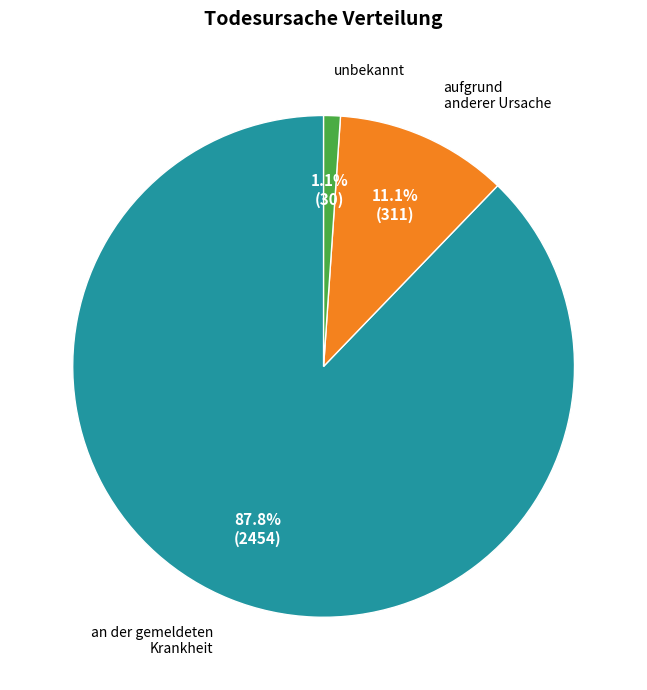

Is there a majority slice in this chart?

Yes